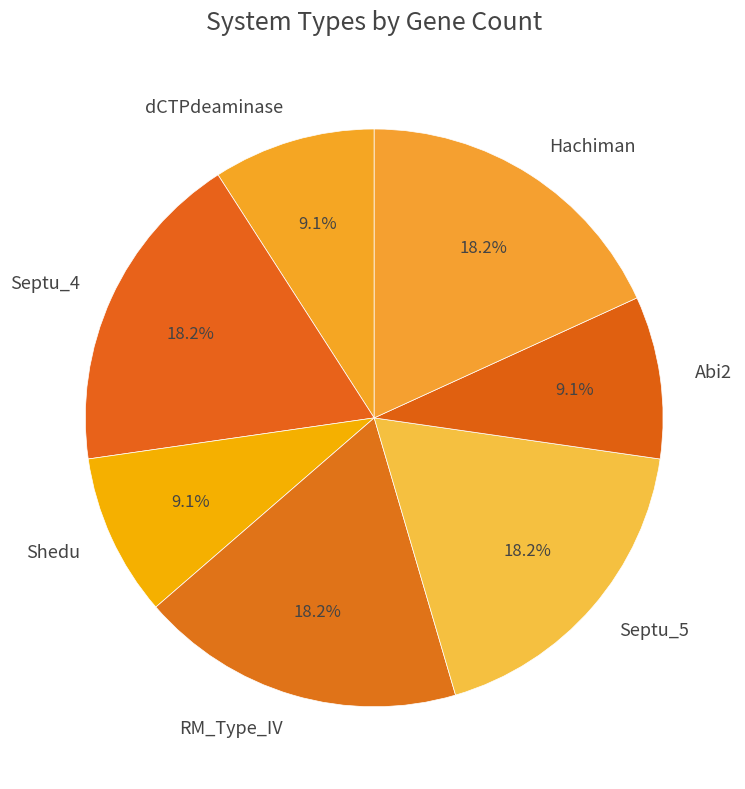

What percentage is NOT represented by dCTPdeaminase?

90.9%